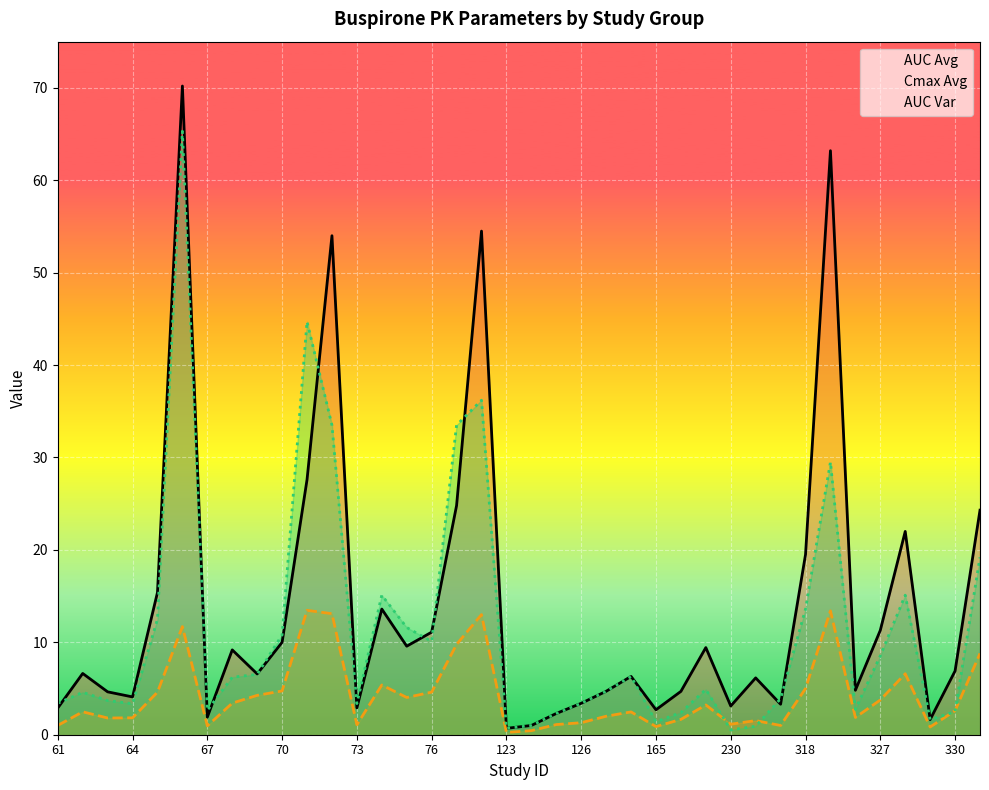

What is the difference between the highest and lowest values at 330?

4.4